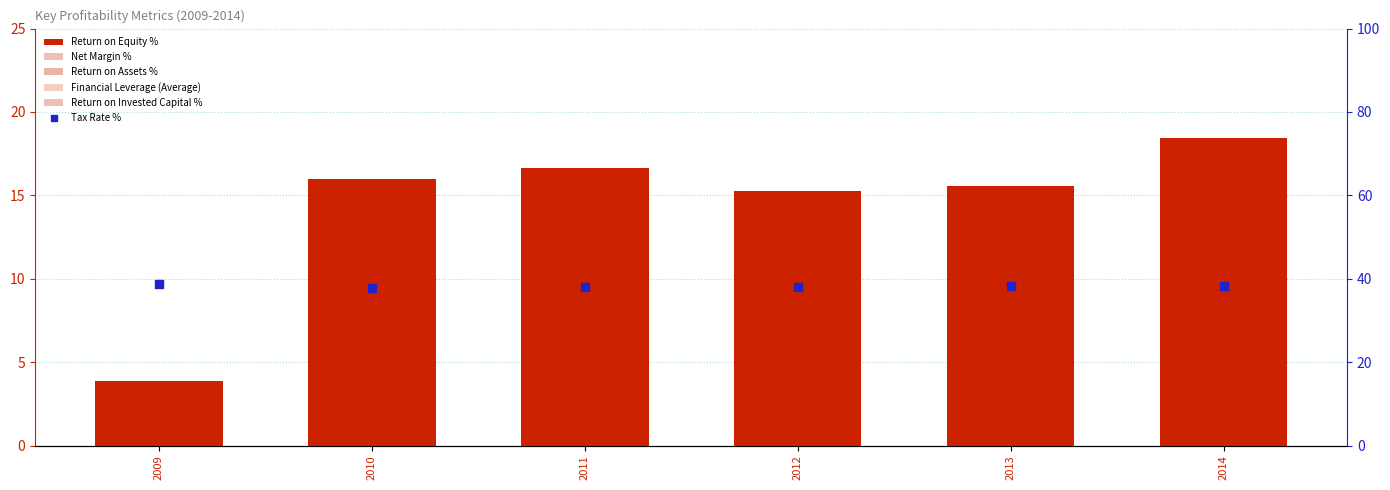

Which series has the largest total across all categories?

Tax Rate %